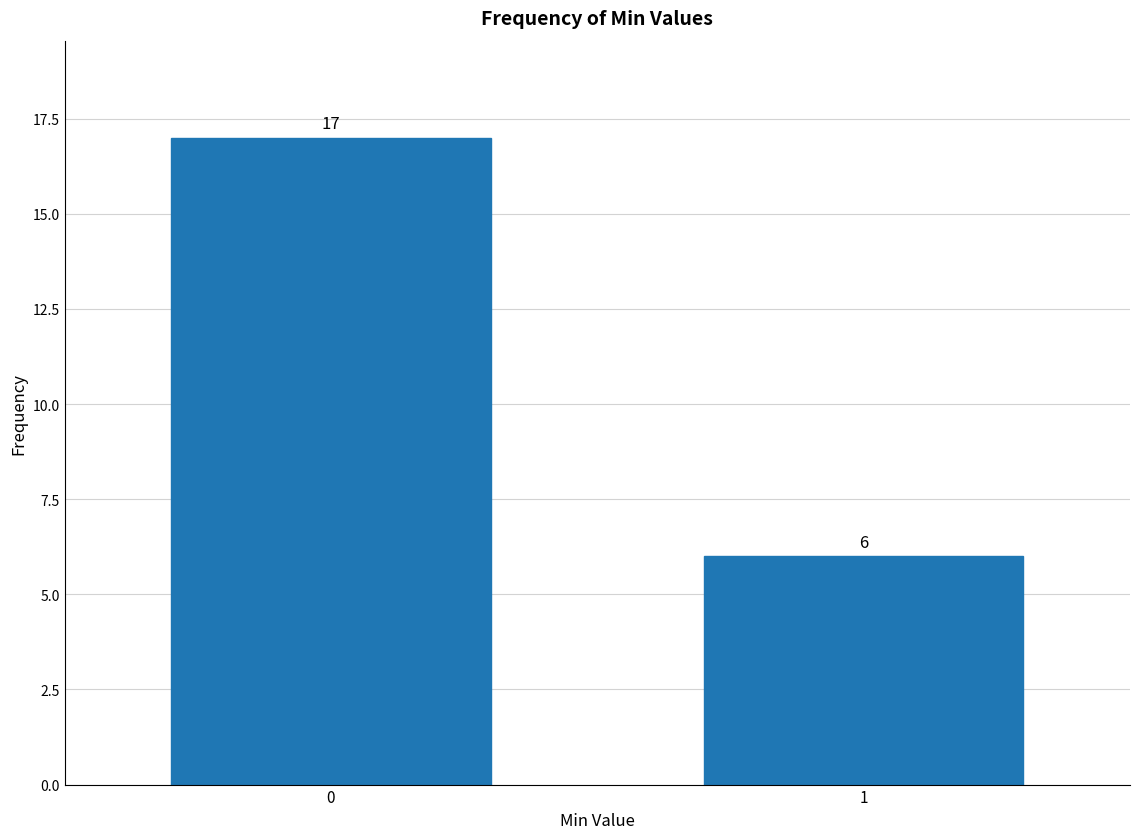

Reading left to right, list all the values displayed in this chart.

0=17	1=6